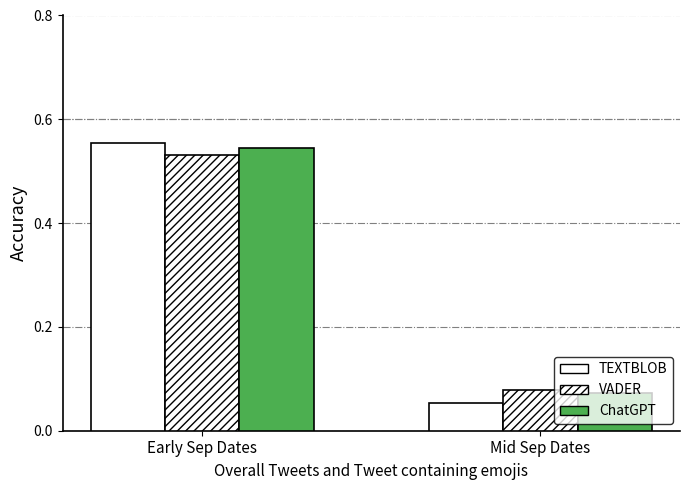

Reading left to right, extract all data points from this chart.

TEXTBLOB: Early Sep Dates=0.6	Mid Sep Dates=0.1
VADER: Early Sep Dates=0.5	Mid Sep Dates=0.1
ChatGPT: Early Sep Dates=0.5	Mid Sep Dates=0.1